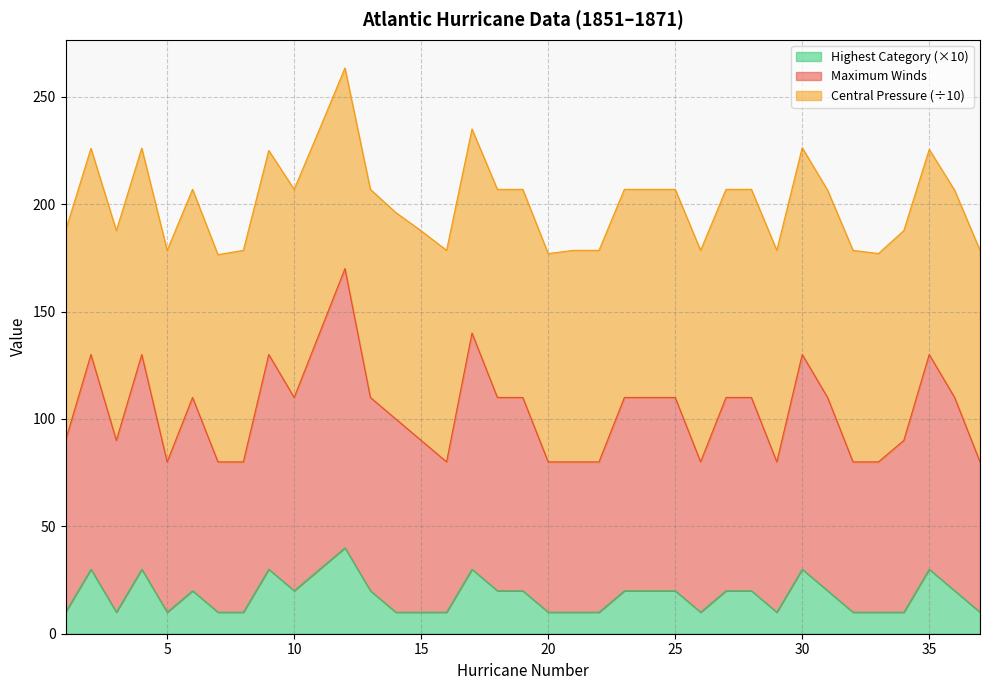

Which category has the lowest value in the Highest Category series?

1